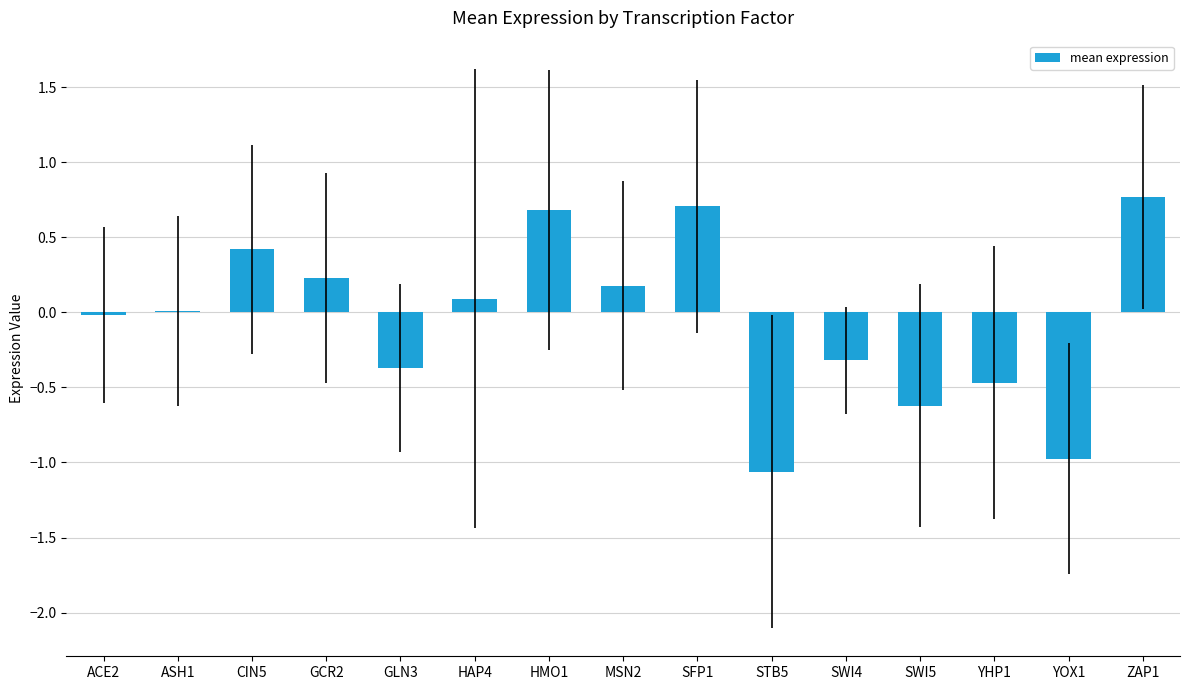

What is the sum of the values at SWI5 and MSN2?

-0.4